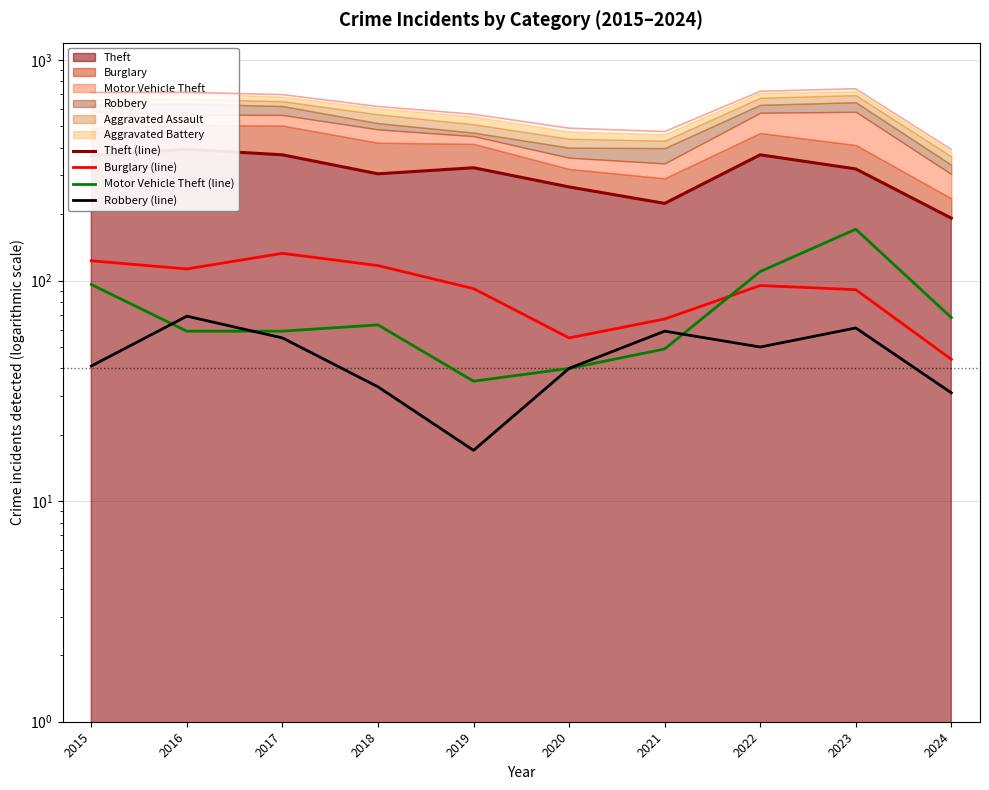

True or false: Robbery (line) and Burglary (line) cross at least once.

False